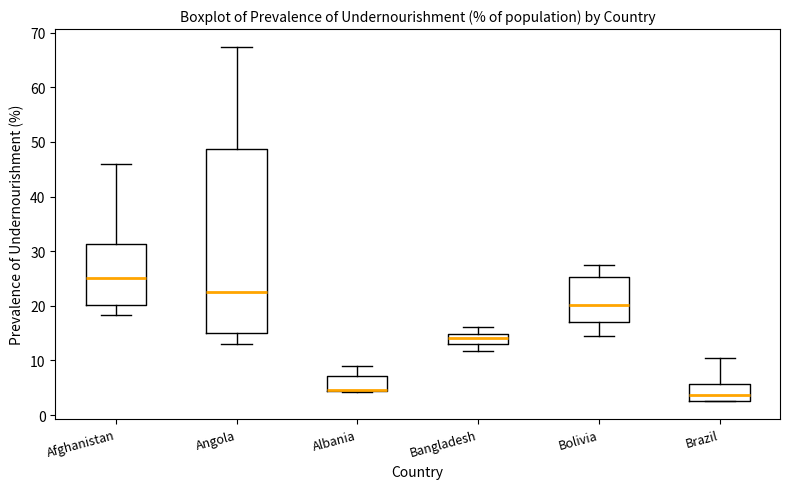

Reading left to right, read every box against the y-axis: the position of its median line, the range the box covers, and the ends of its whiskers. The values are not printed on the chart, so give them approximately, as read against the axis.

Afghanistan: median 25, box 20 to 31, whiskers 18 to 46
Angola: median 22, box 15 to 49, whiskers 13 to 67
Albania: median 5 (drawn on the box's lower edge), box 4 to 7, whiskers 4 to 9
Bangladesh: median 14, box 13 to 15, whiskers 12 to 16
Bolivia: median 20, box 17 to 25, whiskers 15 to 28
Brazil: median 4, box 3 to 6, whiskers 3 to 10